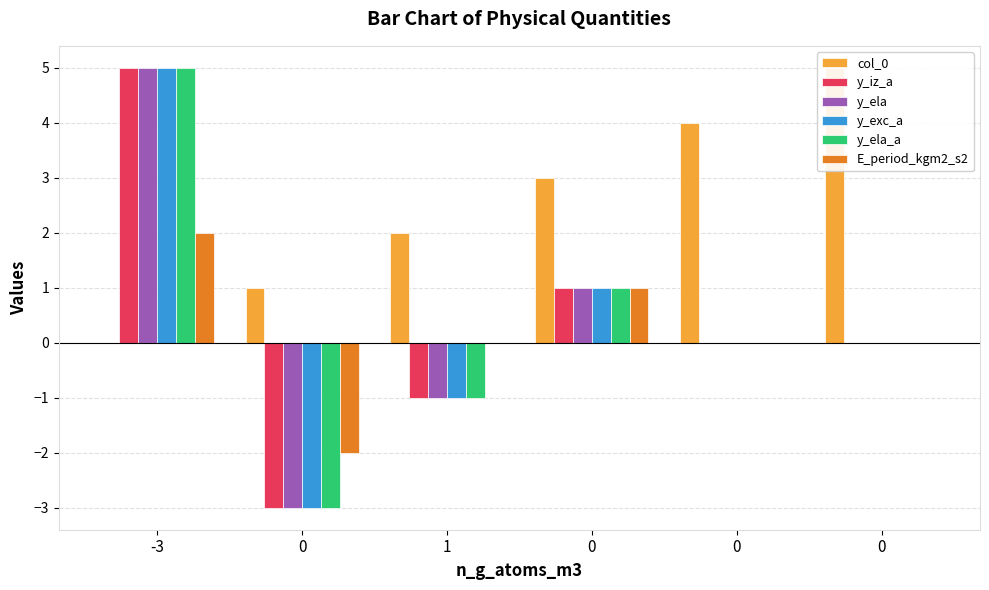

What is the spread (max minus min) of values at 0?

4